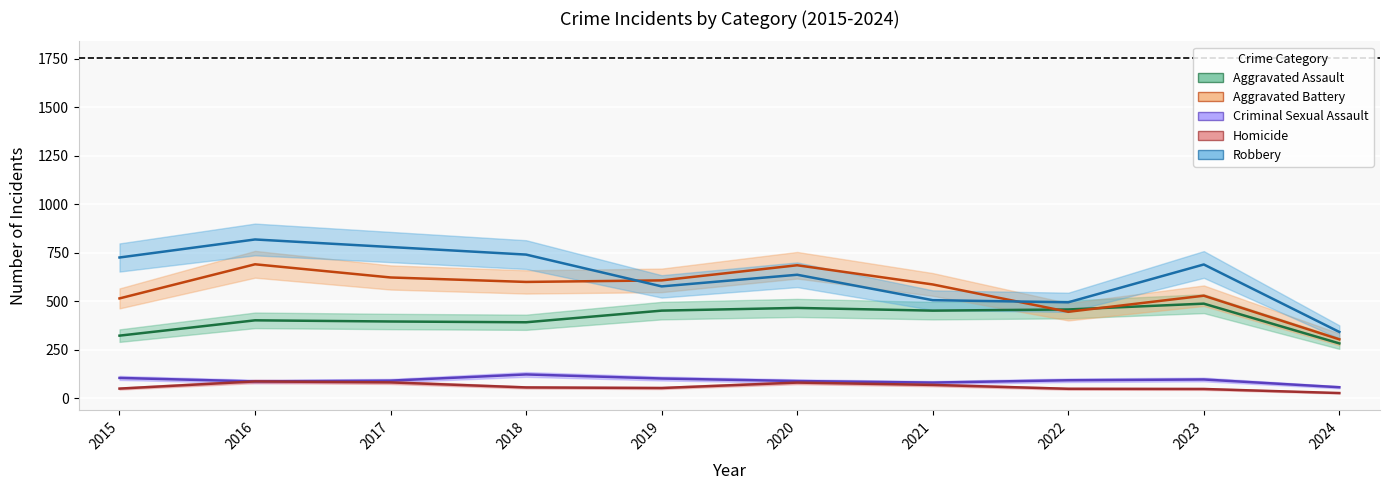

Reading right to left, list all the values displayed in this chart.

Aggravated Assault: 2024=283	2023=488	2022=458	2021=452	2020=466	2019=452	2018=392	2017=396	2016=402	2015=323
Aggravated Battery: 2024=304	2023=529	2022=446	2021=587	2020=686	2019=608	2018=600	2017=623	2016=691	2015=515
Criminal Sexual Assault: 2024=57	2023=97	2022=93	2021=81	2020=89	2019=102	2018=123	2017=91	2016=87	2015=105
Homicide: 2024=27	2023=48	2022=49	2021=69	2020=81	2019=53	2018=56	2017=82	2016=87	2015=50
Robbery: 2024=342	2023=690	2022=495	2021=506	2020=637	2019=577	2018=741	2017=780	2016=819	2015=726